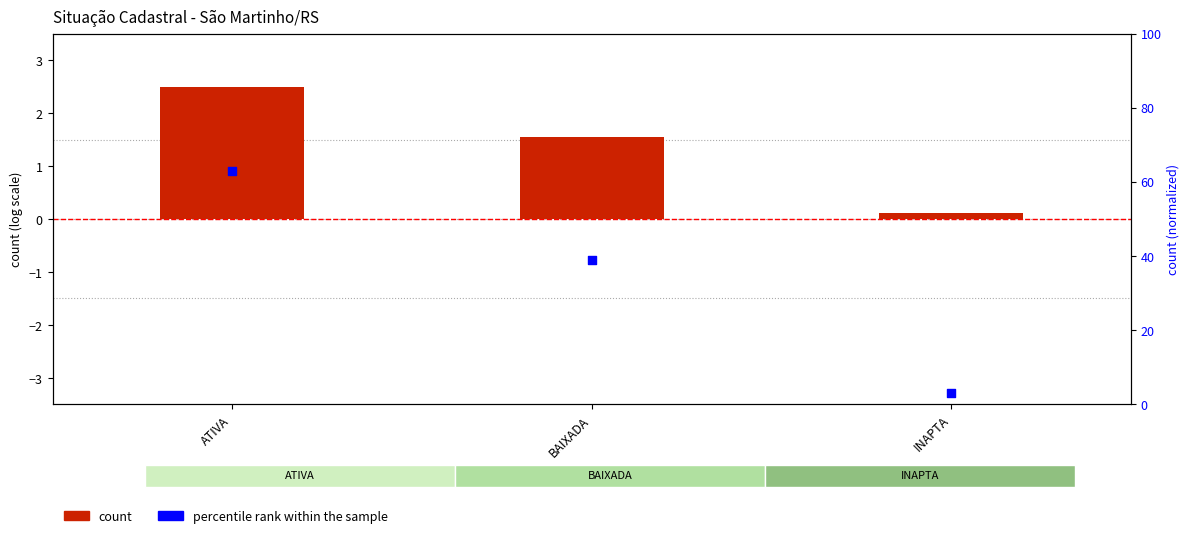

Which series reaches the maximum Y coordinate?

percentile rank within the sample